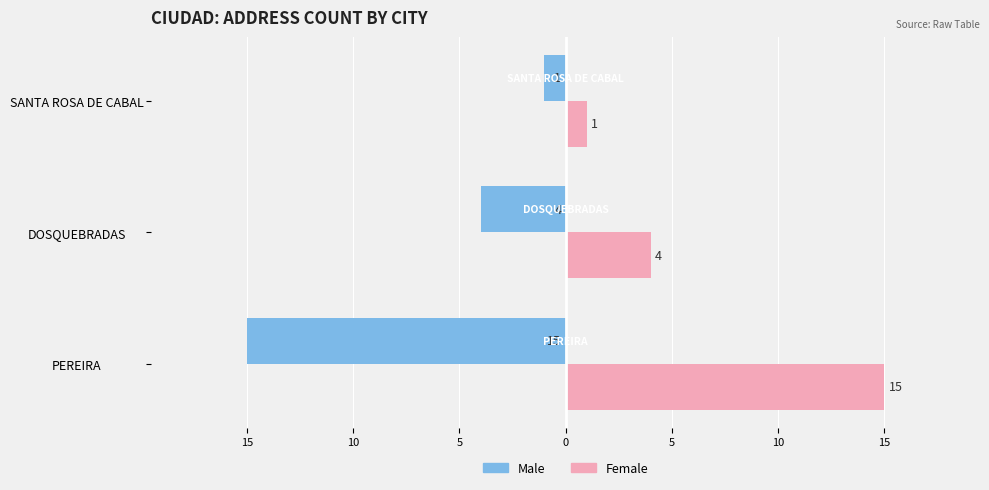

Does the chart contain any negative values?

Yes